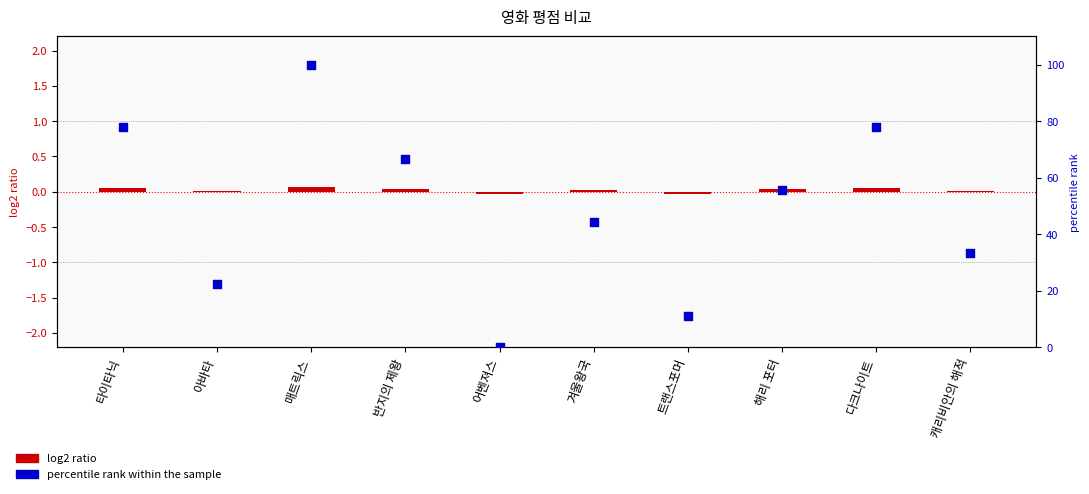

Between 어벤져스 and 매트릭스, which is larger?

매트릭스